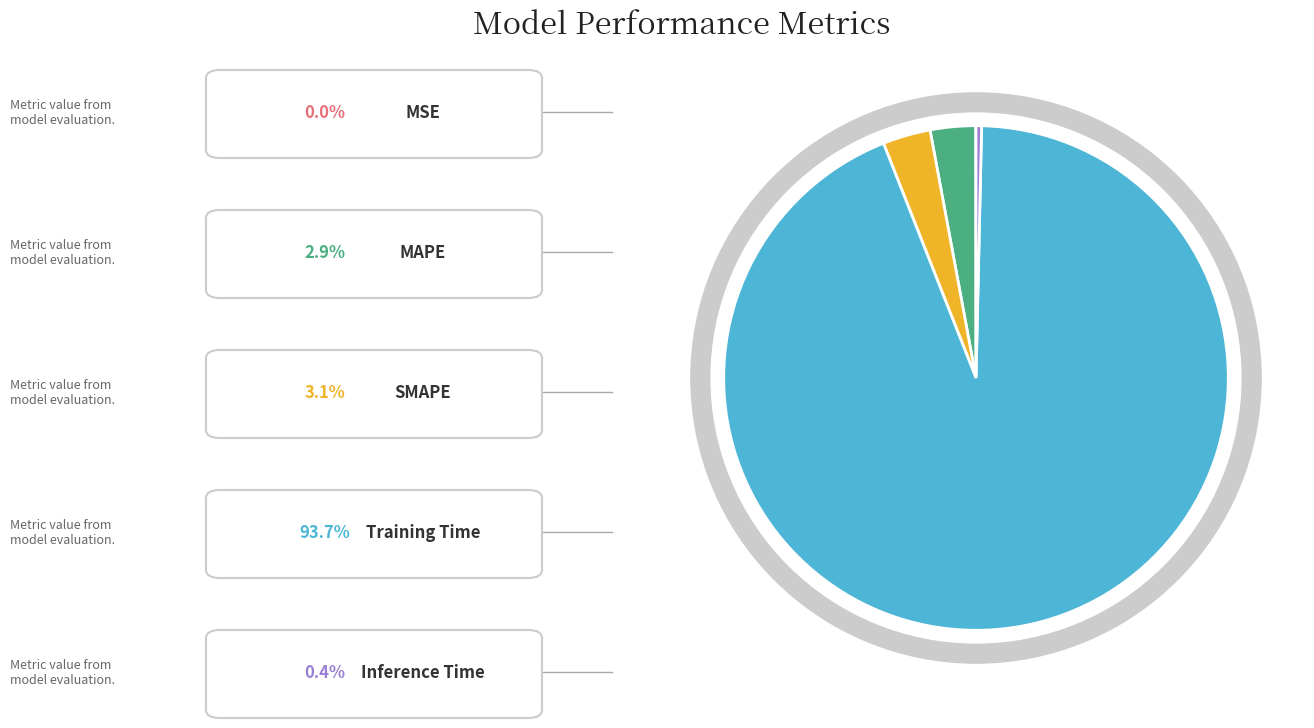

True or false: Training Time accounts for 94% of the total.

True